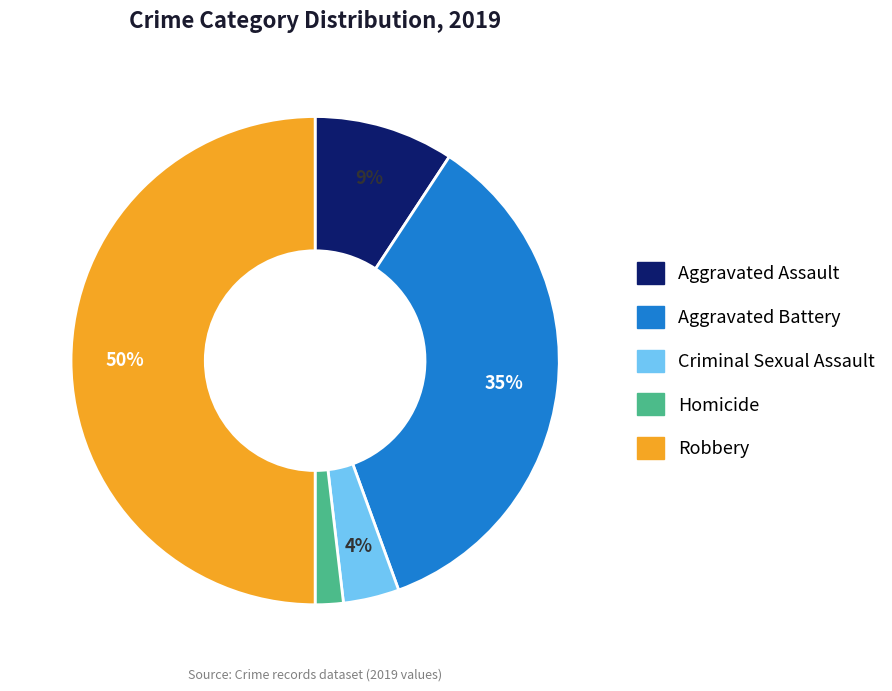

Rank the categories by value from lowest to highest.

Homicide, Criminal Sexual Assault, Aggravated Assault, Aggravated Battery, Robbery